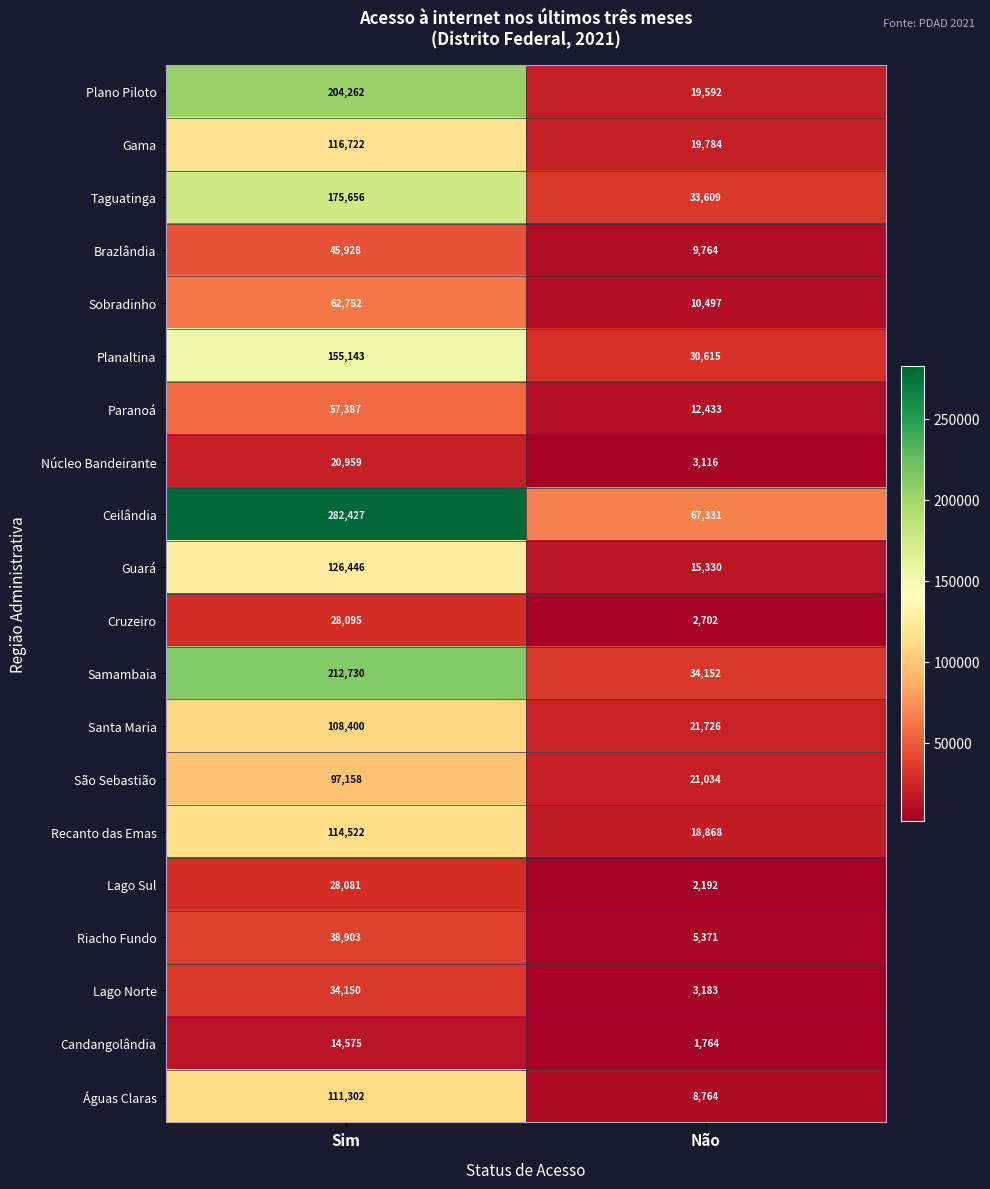

Which category has the lowest value in the Candangolândia series?

Não